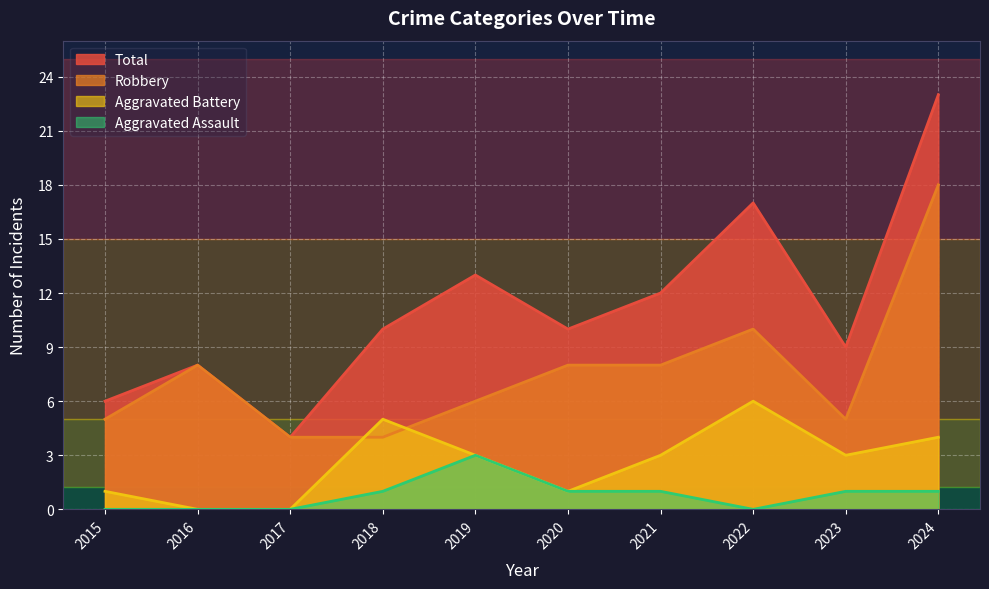

True or false: Aggravated Battery and Aggravated Assault cross at least once.

False